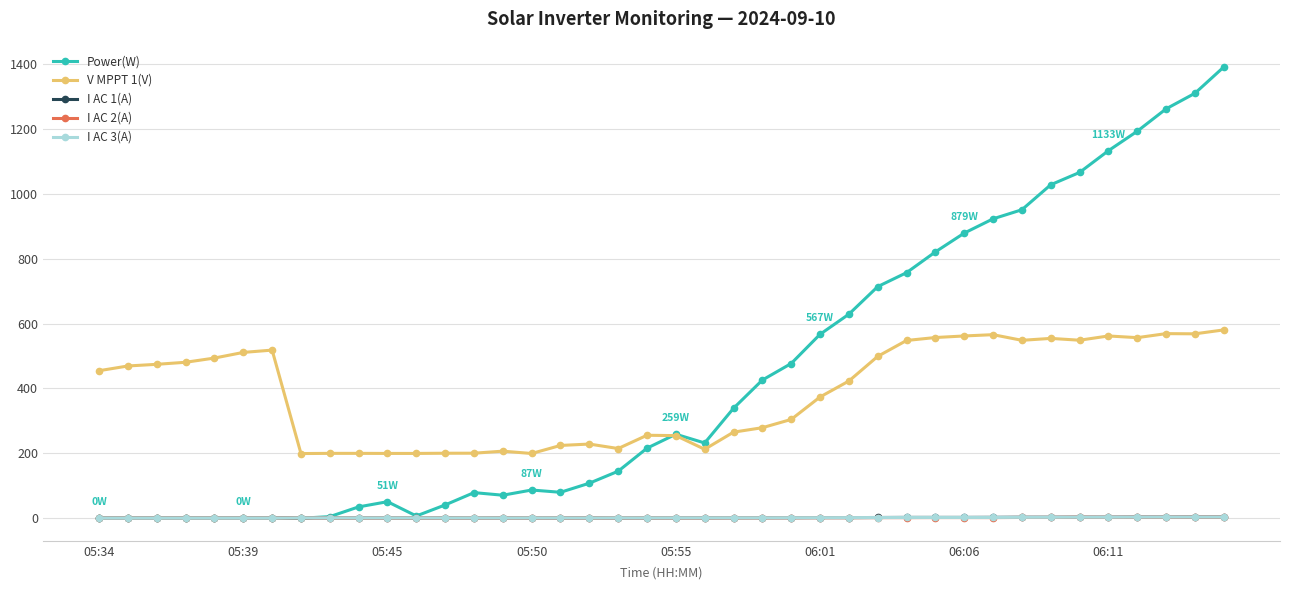

How many values in the I AC 2(A) series are below 1?

9